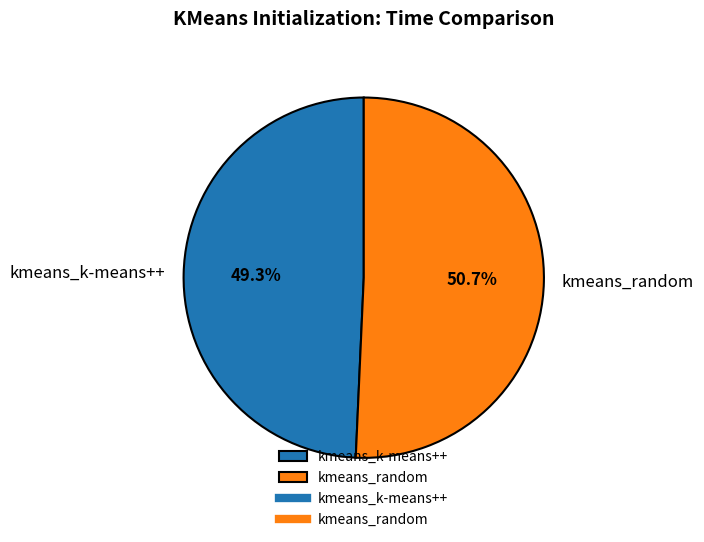

Which category has the smallest portion of the pie?

kmeans_k-means++